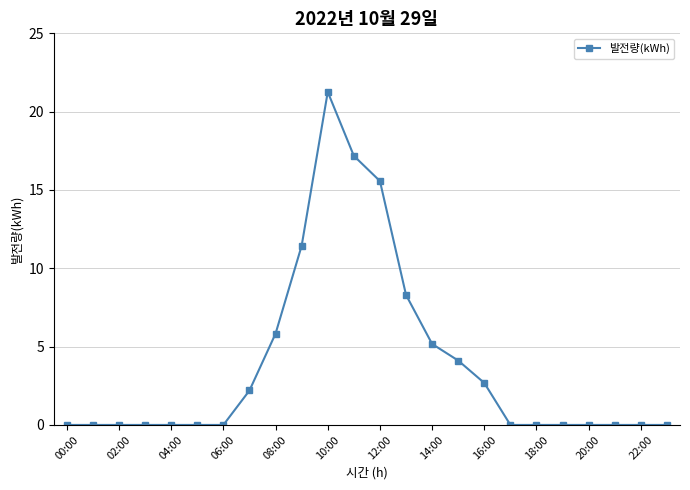

What is the difference between the maximum and minimum values?

21.3